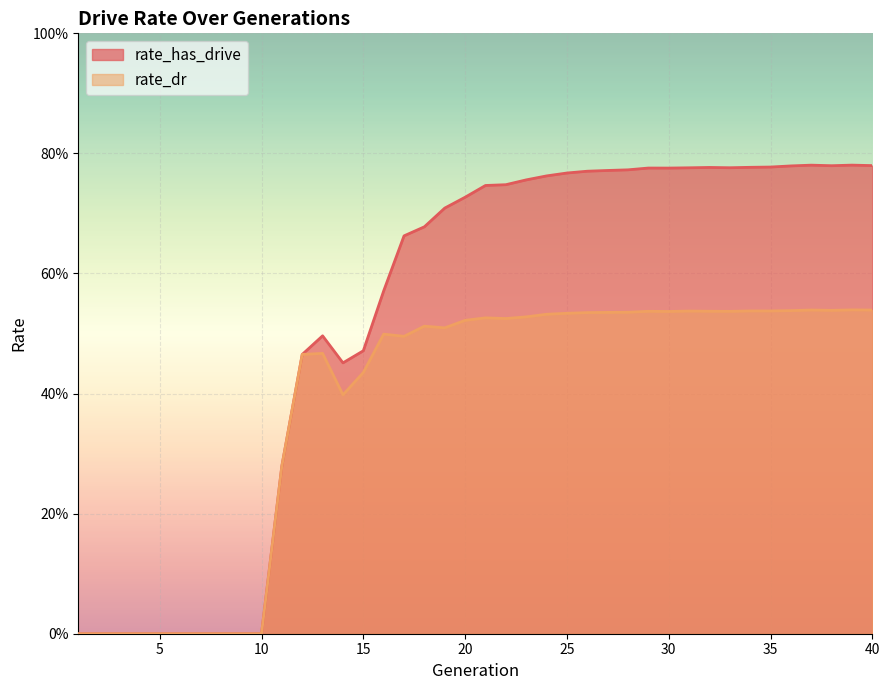

At how many categories does at least one series exceed 0?

30